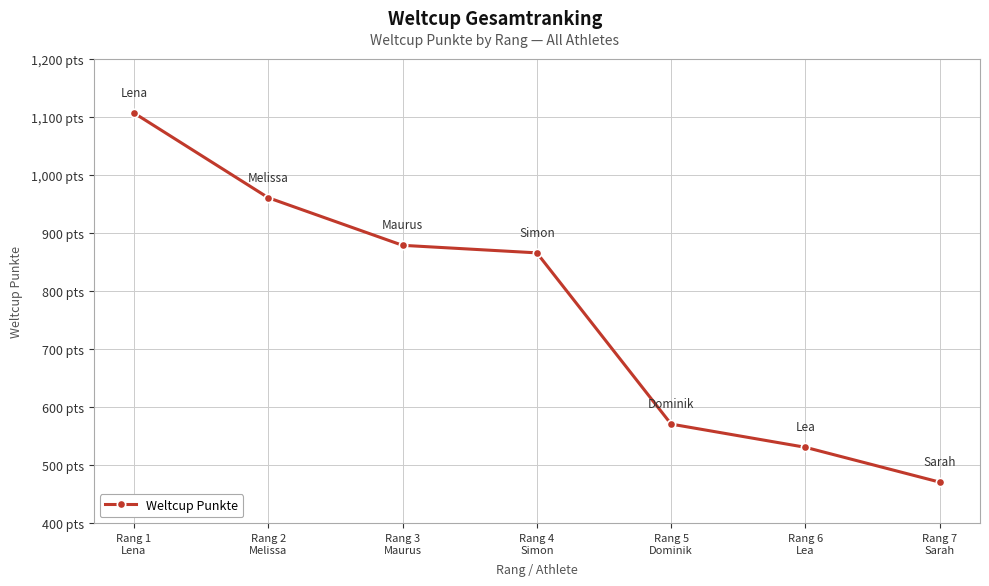

Reading right to left, extract all data points from this chart.

471	531	571	866	879	961	1107